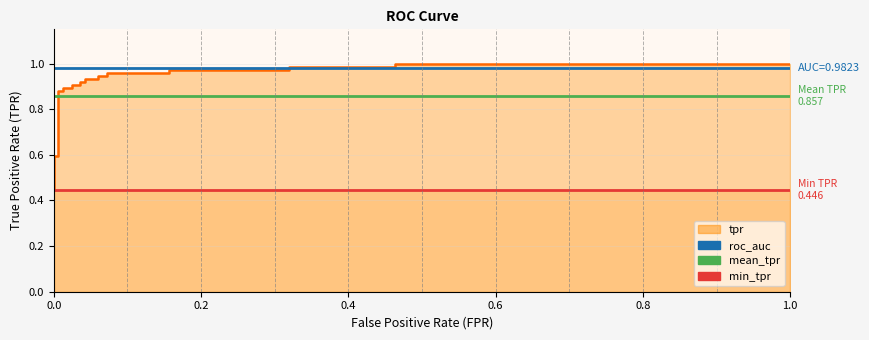

Is it true that roc_auc equals 1.0 at 0.0?

True